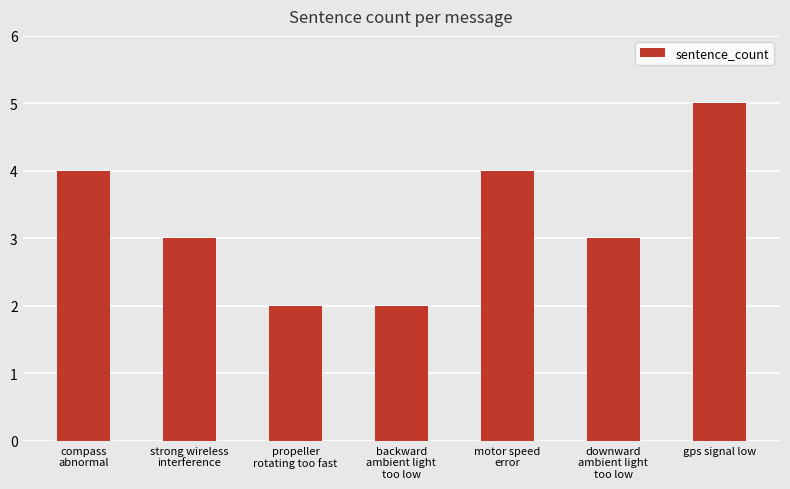

True or false: the data shows 5 at gps signal low.

True